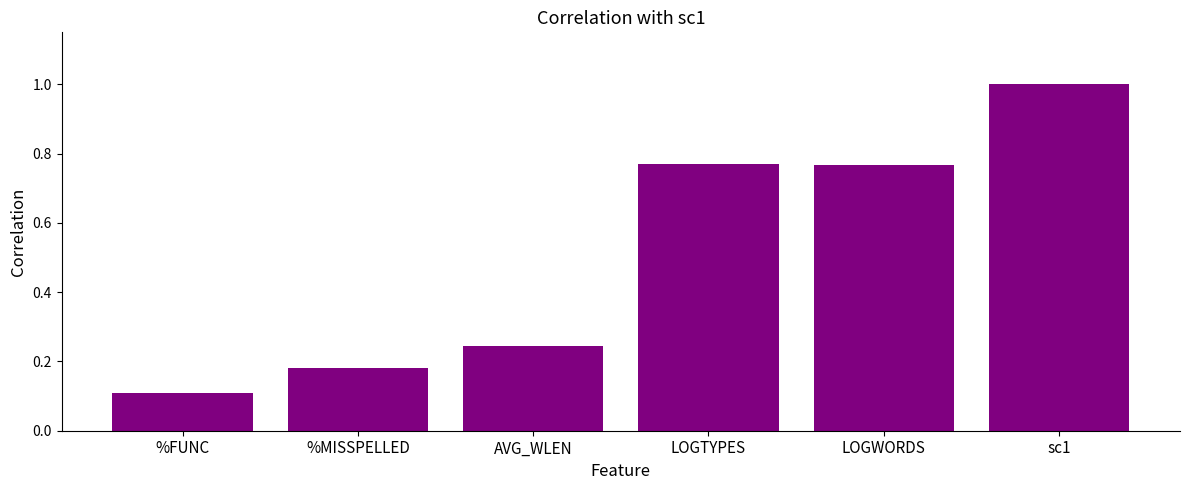

What is the maximum value shown in the chart?

1.0